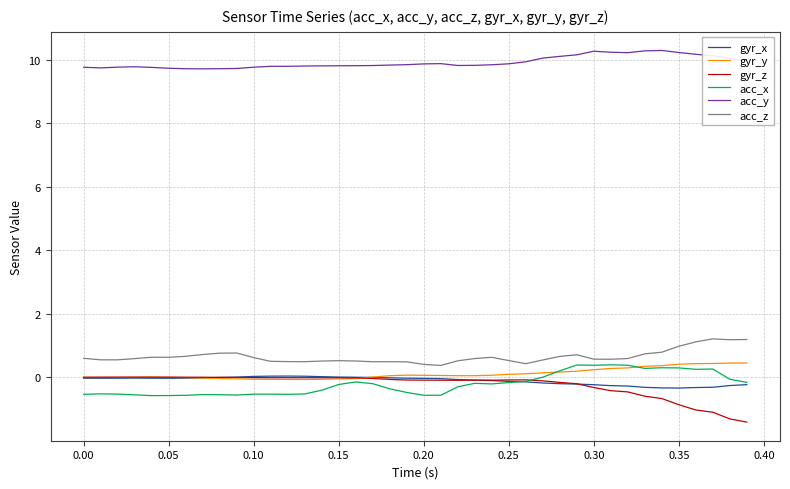

Which series has the largest total across all categories?

acc_y